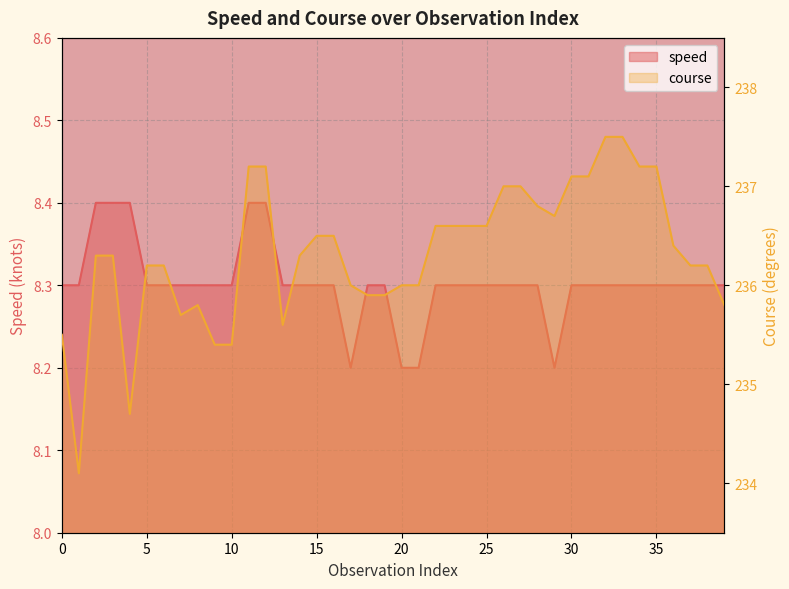

At how many categories does at least one series exceed 41?

40